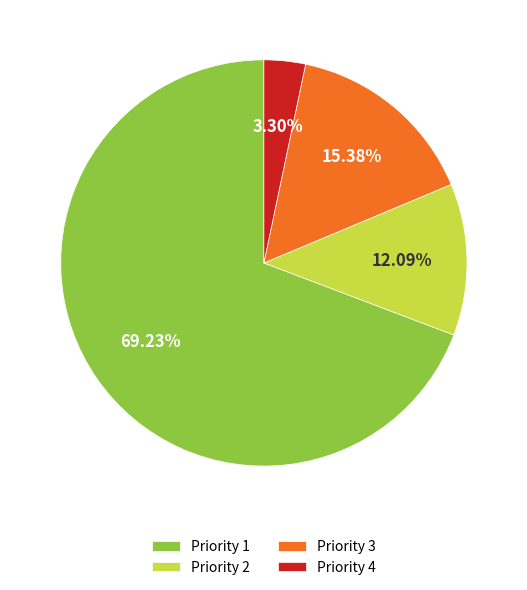

True or false: Priority 4 accounts for 3% of the total.

True